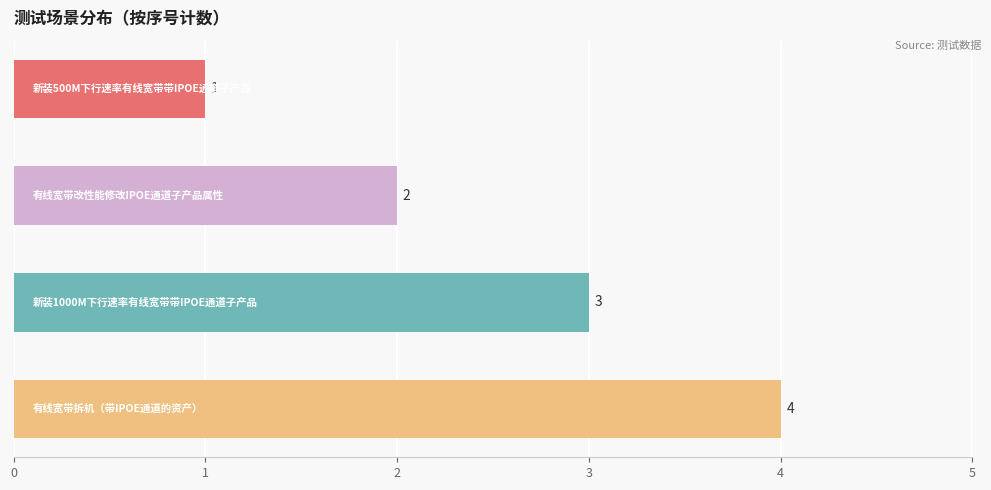

What is the sum of all values?

10